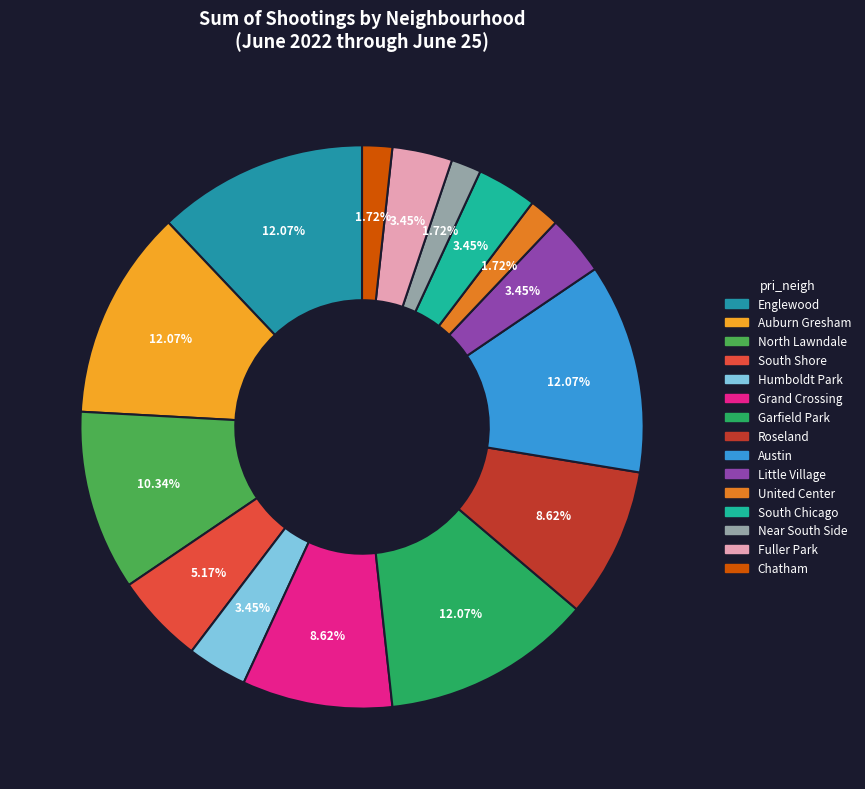

Is Humboldt Park the majority of the pie?

No